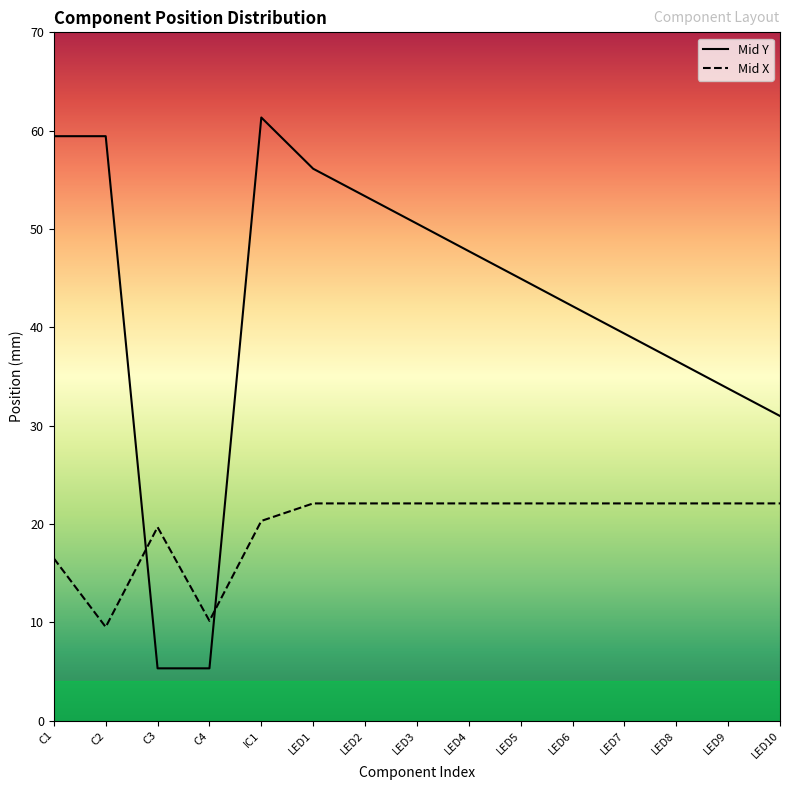

What is the label of the 2nd point from the right?

LED9